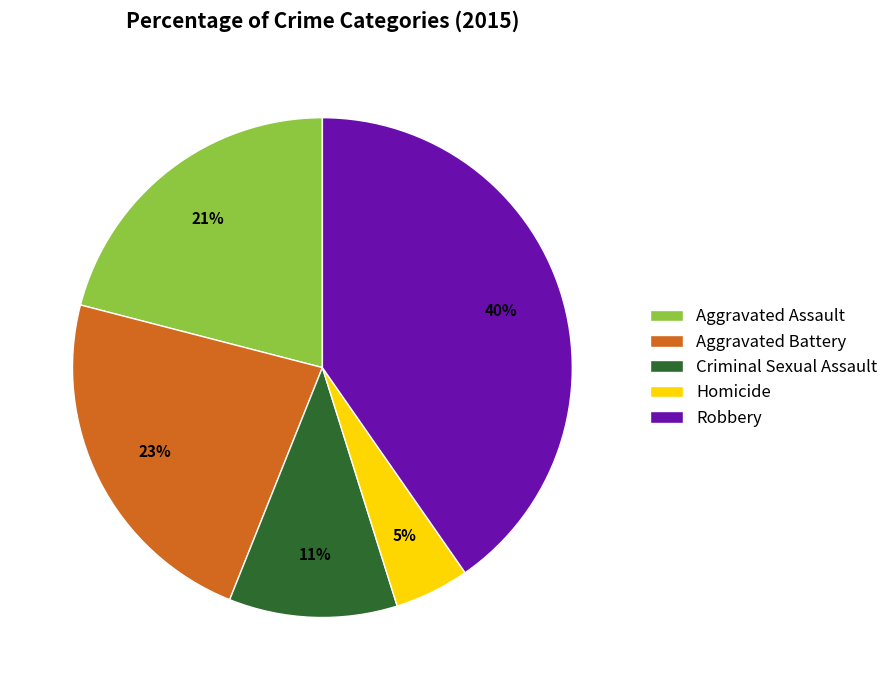

How many slices are in this pie chart?

5